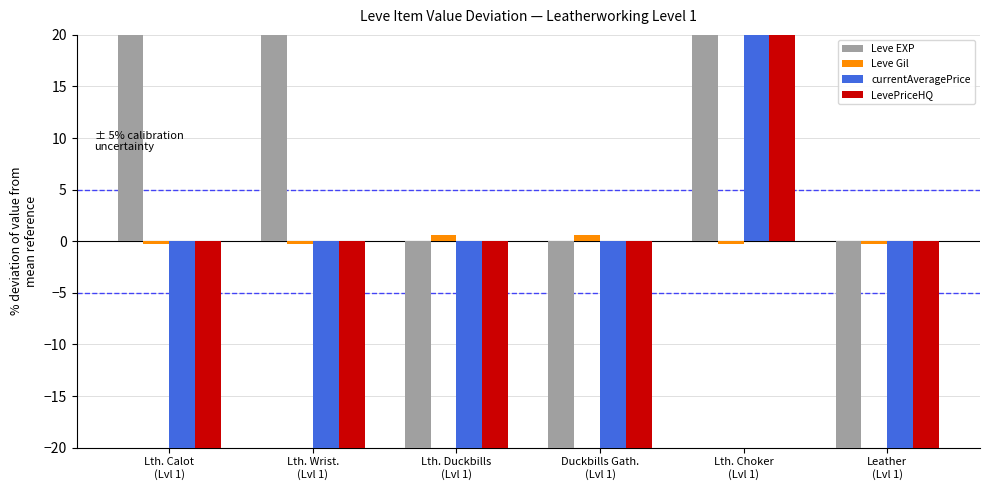

Where is currentAveragePrice nearest to the value 191?

Leather
(Lvl 1)